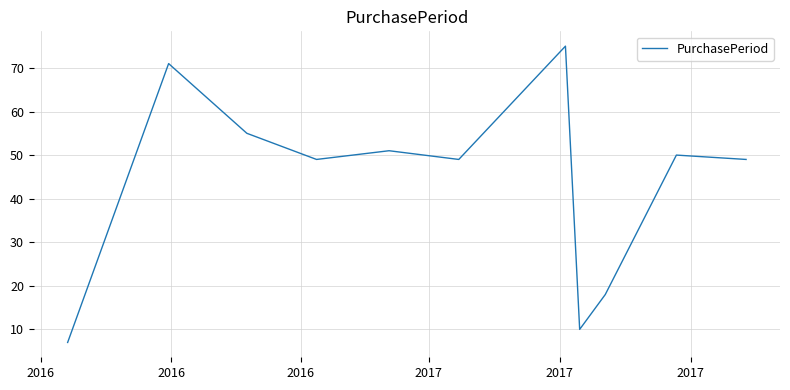

Reading left to right, extract all data points from this chart.

7	71	55	49	51	49	75	10	18	50	49